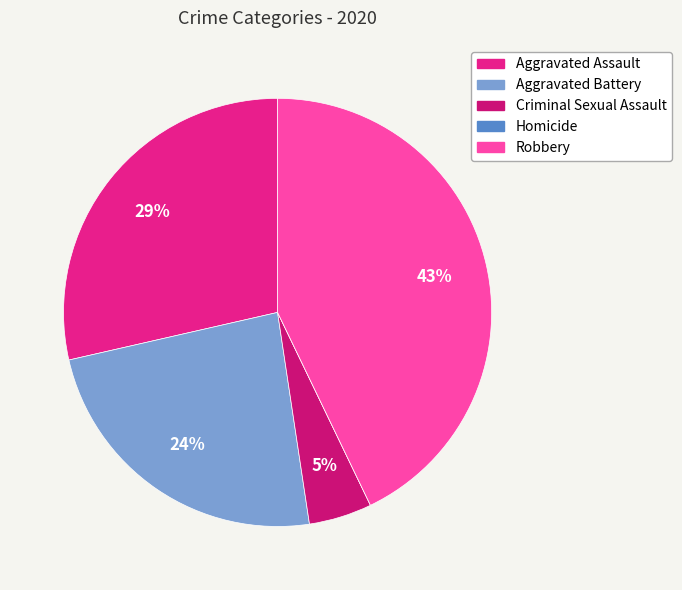

What percentage do Criminal Sexual Assault and Aggravated Assault together represent?

33.3%